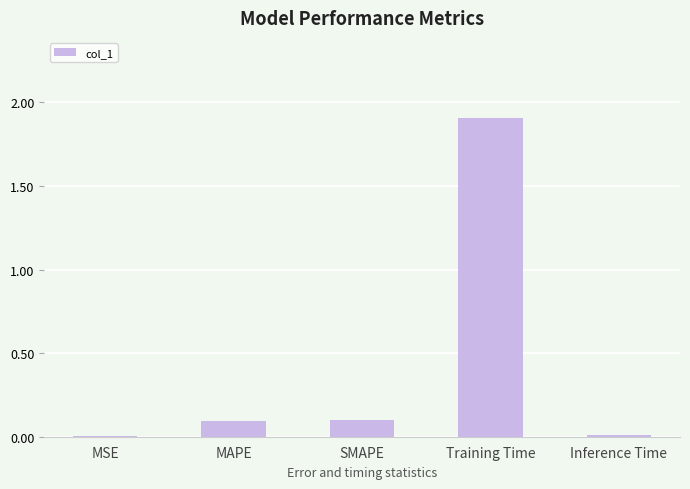

What is the sum of all values?

2.1